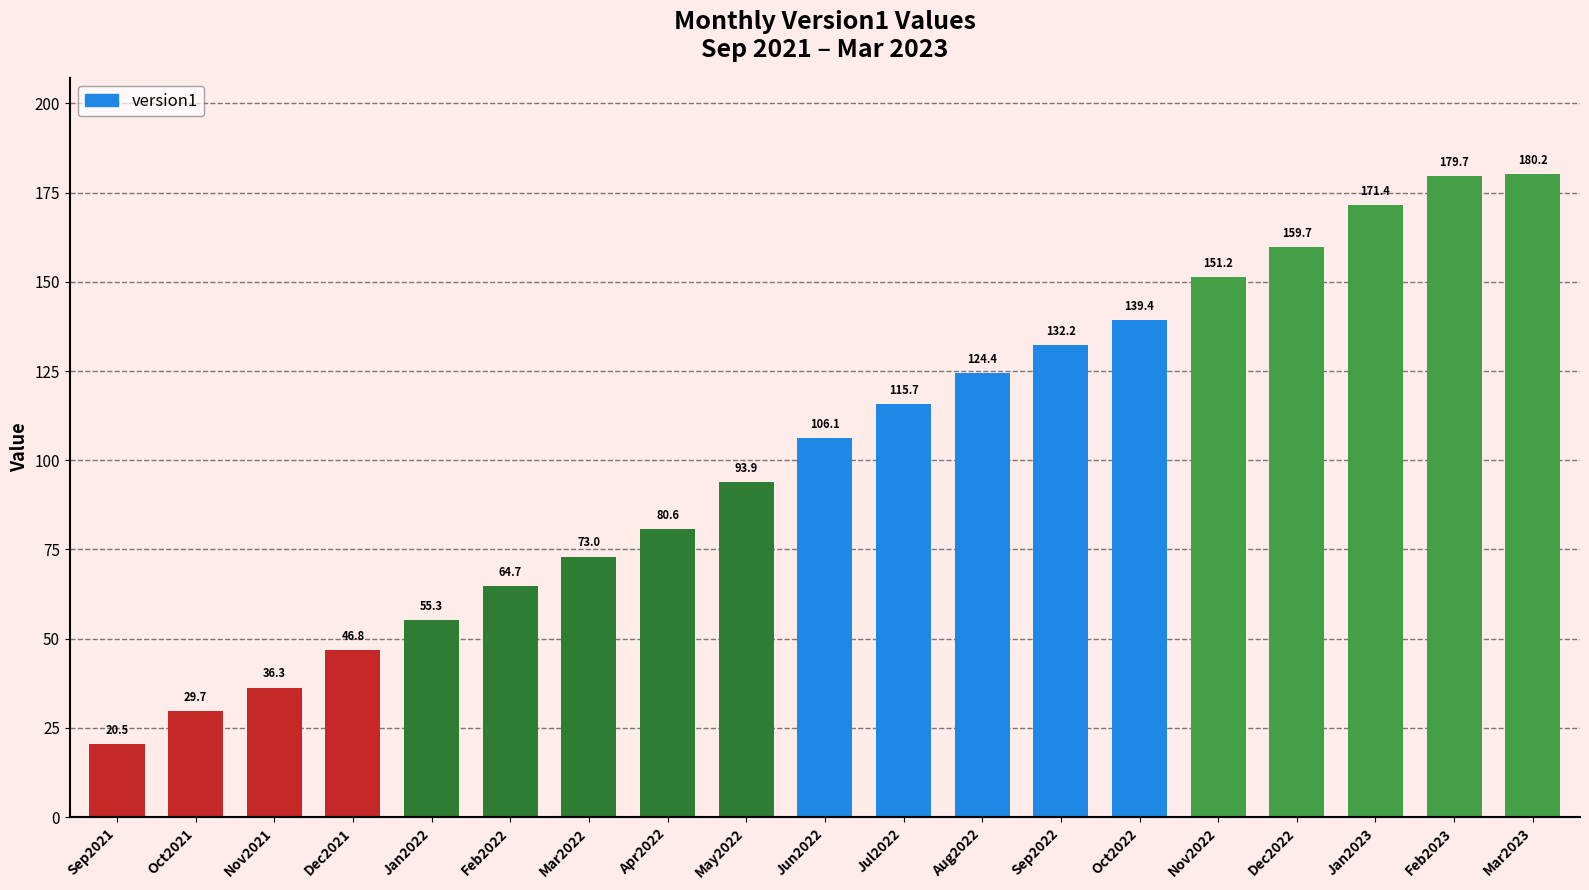

Between Dec2022 and May2022, which is larger?

Dec2022